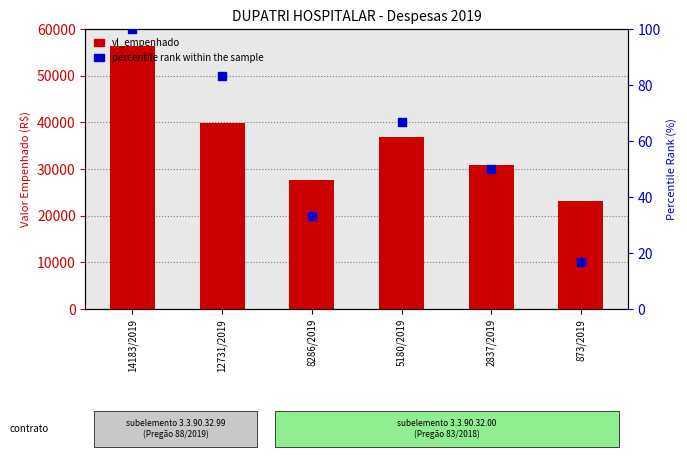

What are all the series names shown in the legend?

vl_empenhado, percentile rank within the sample